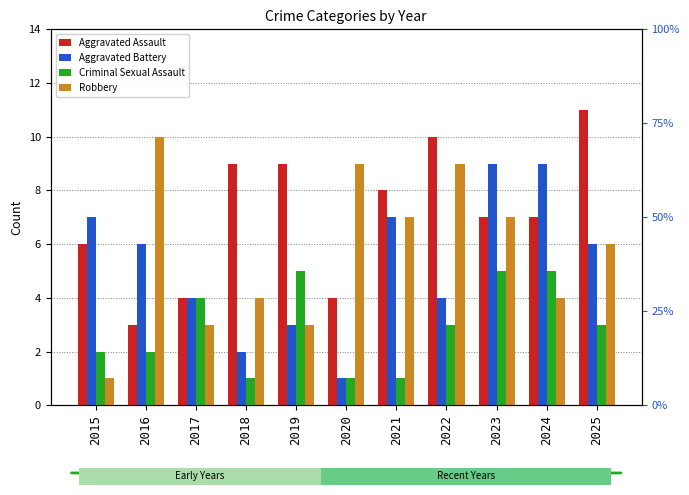

What is the smallest value displayed?

1